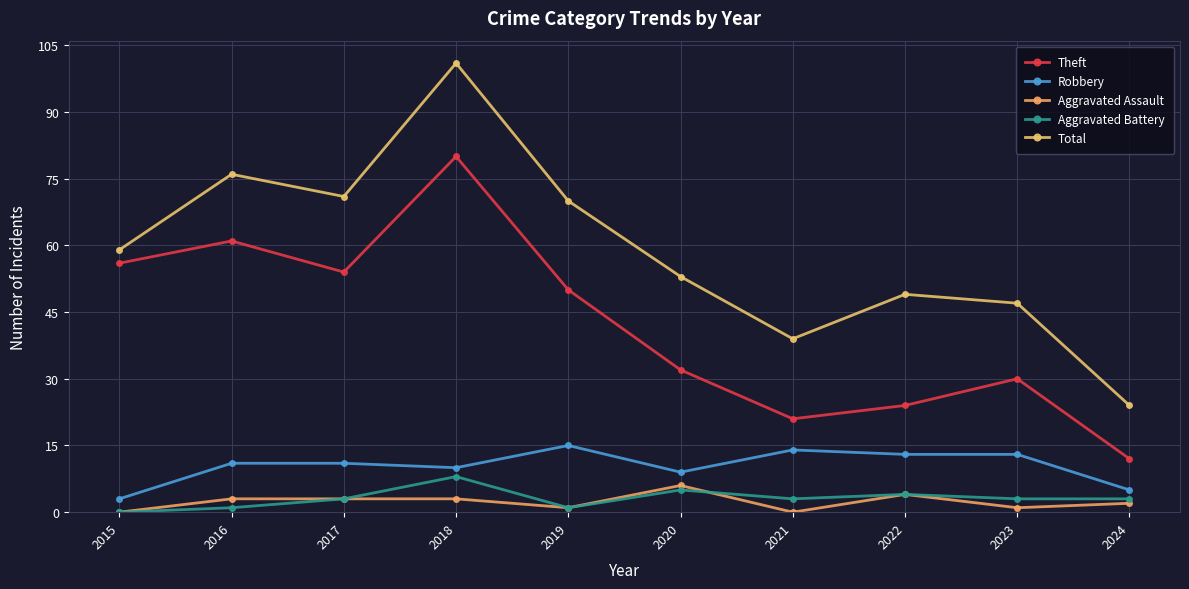

Which series has the largest total across all categories?

Total